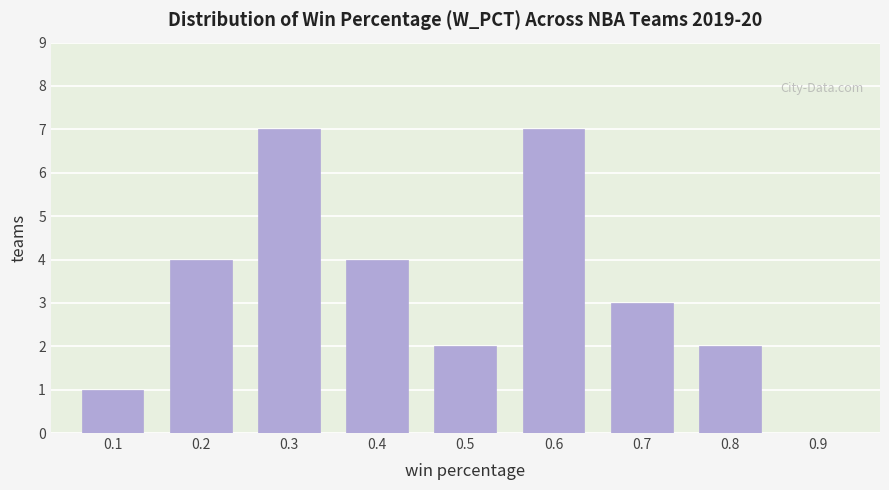

Reading left to right, what are all the values shown in this chart?

0.1=1	0.2=4	0.3=7	0.4=4	0.5=2	0.6=7	0.7=3	0.8=2	0.9=0